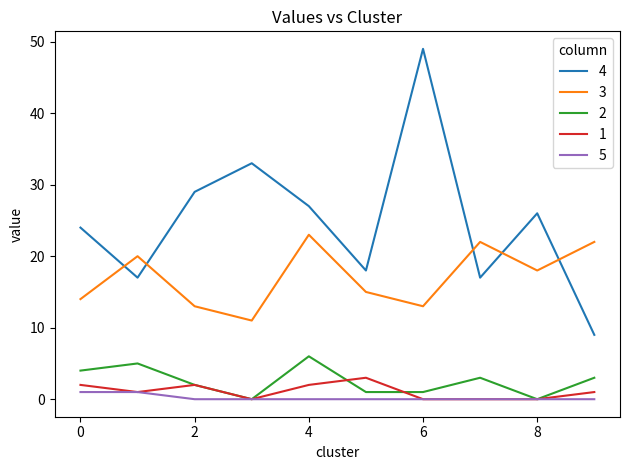

True or false: 2 and 3 cross at least once.

False